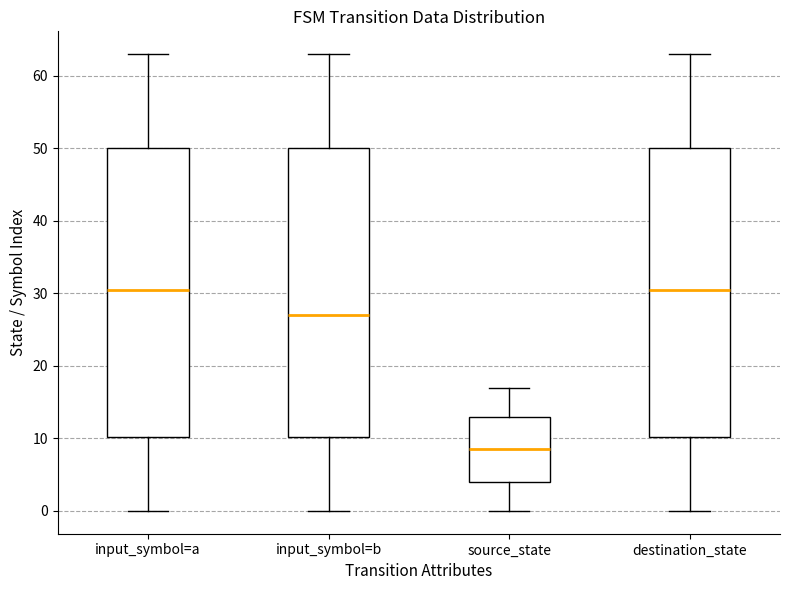

Reading left to right, transcribe this box plot: for each box, give where its median line is, the range the box spans, and where its two whiskers end, as read against the y-axis. The values are not printed on the chart, so give them approximately, as read against the axis.

input_symbol=a: median 31, box 10 to 50, whiskers 0 to 63
input_symbol=b: median 27, box 10 to 50, whiskers 0 to 63
source_state: median 9, box 4 to 13, whiskers 0 to 17
destination_state: median 31, box 10 to 50, whiskers 0 to 63